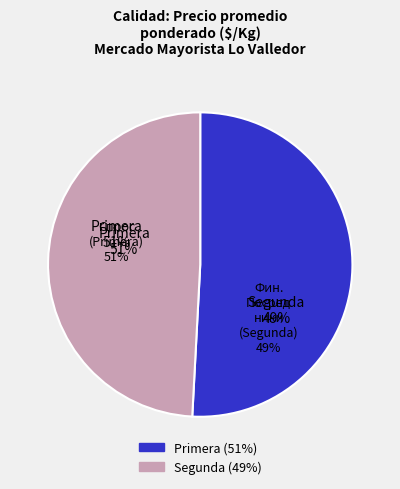

Which category has the smallest portion of the pie?

Segunda